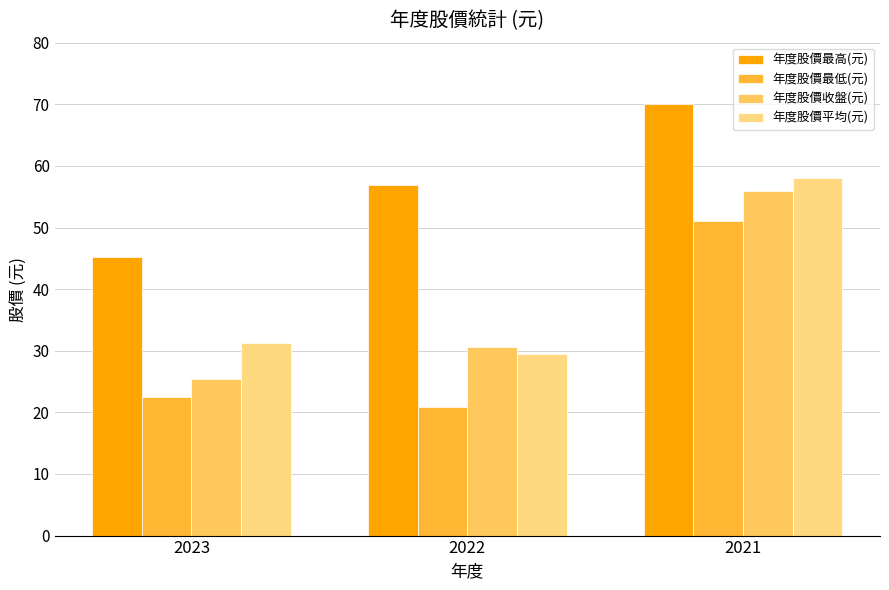

What is the sum of the 年度股價平均(元) values at 2023 and 2022?

60.6